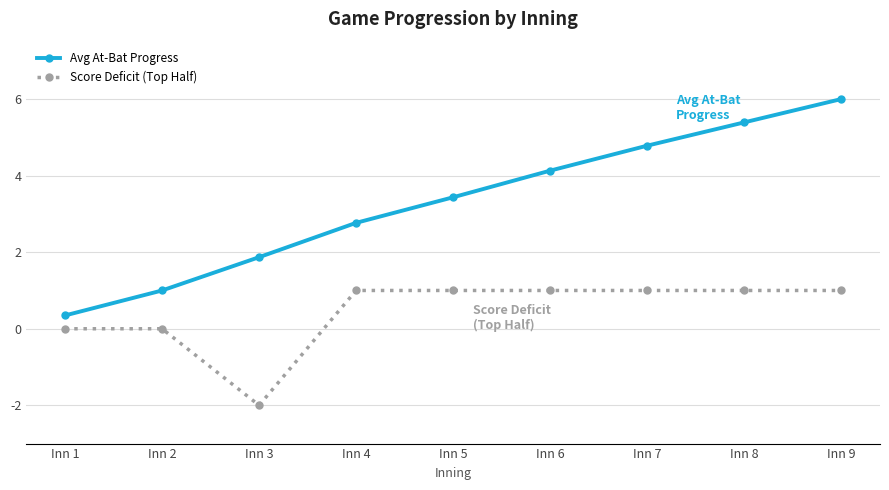

True or false: Score Deficit (Top Half) and Avg At-Bat Progress intersect in this chart.

False